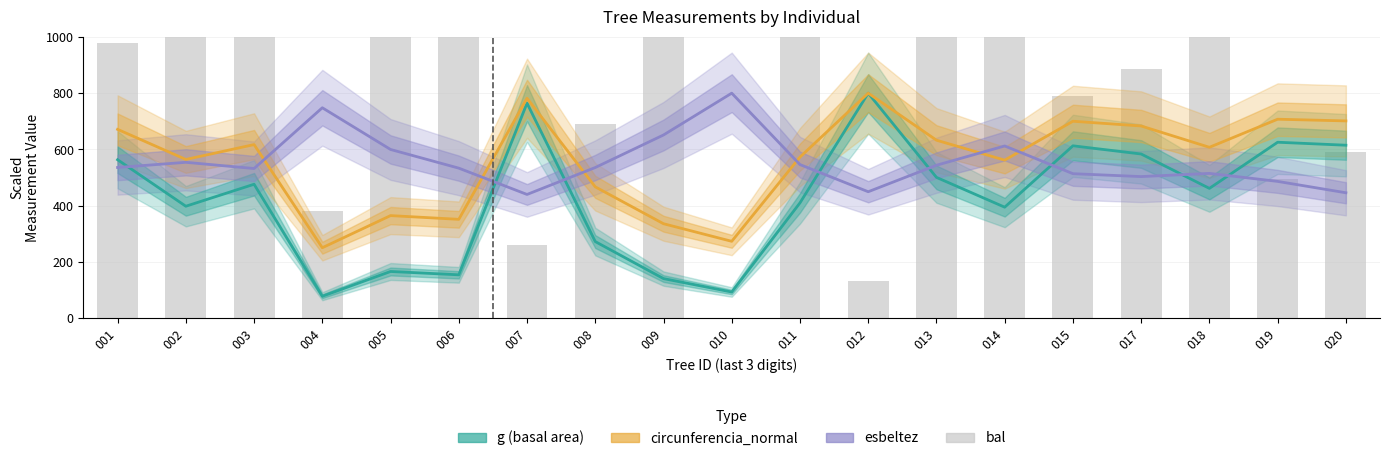

What is the difference between the maximum and second lowest values in the g (basal area) series?

706.2